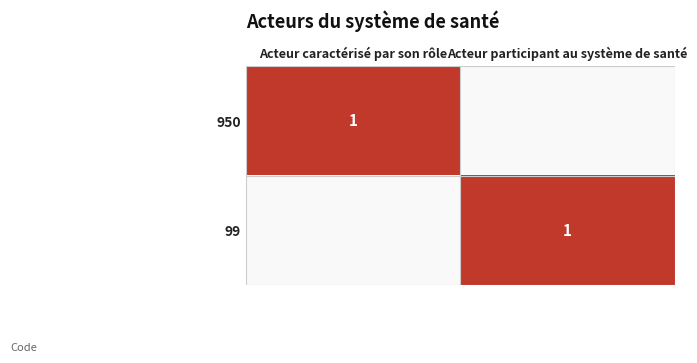

The value of 99 at Acteur participant au système de santé is 2. True or false?

False